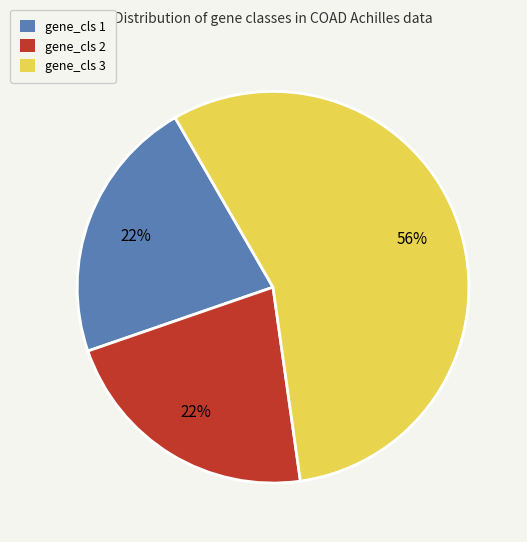

Approximately how many times larger is the value at gene_cls 2 compared to gene_cls 3?

0.4